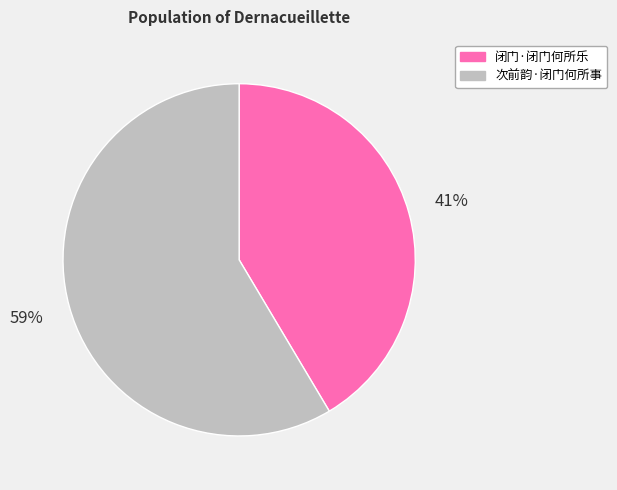

What is the ratio of the value at 闭门·闭门何所乐 to the value at 次前韵·闭门何所事?

0.7